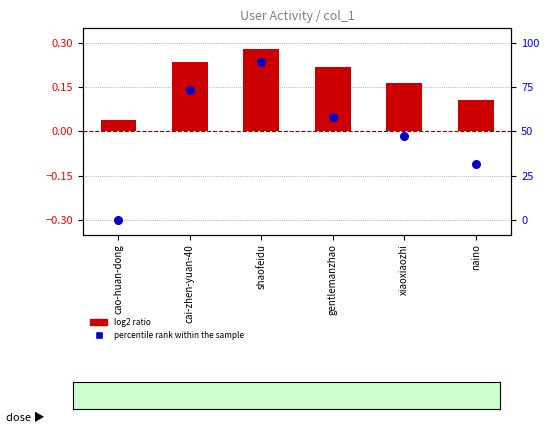

Which series reaches the maximum Y coordinate?

log2 ratio